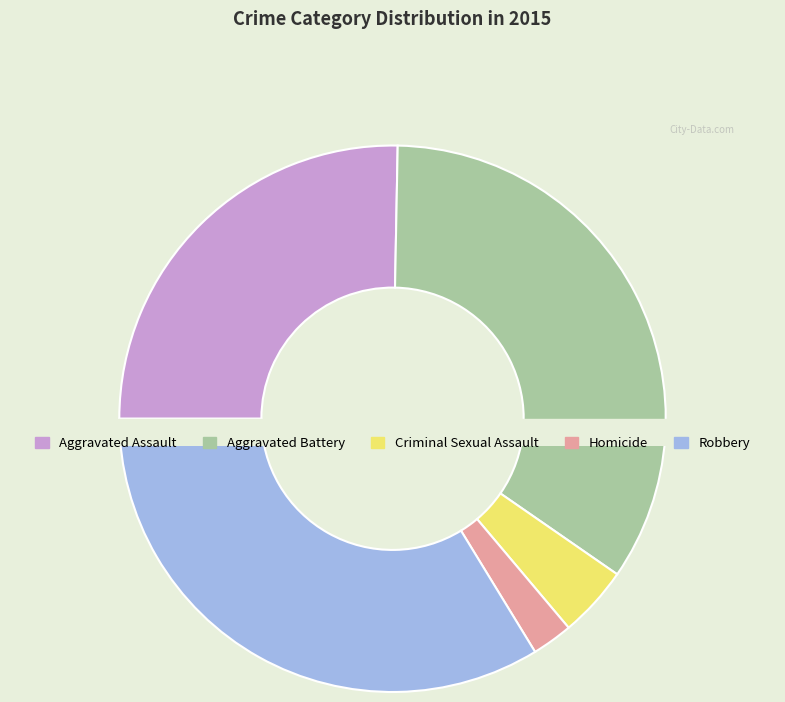

What percentage do Homicide and Aggravated Battery together represent?

36.7%